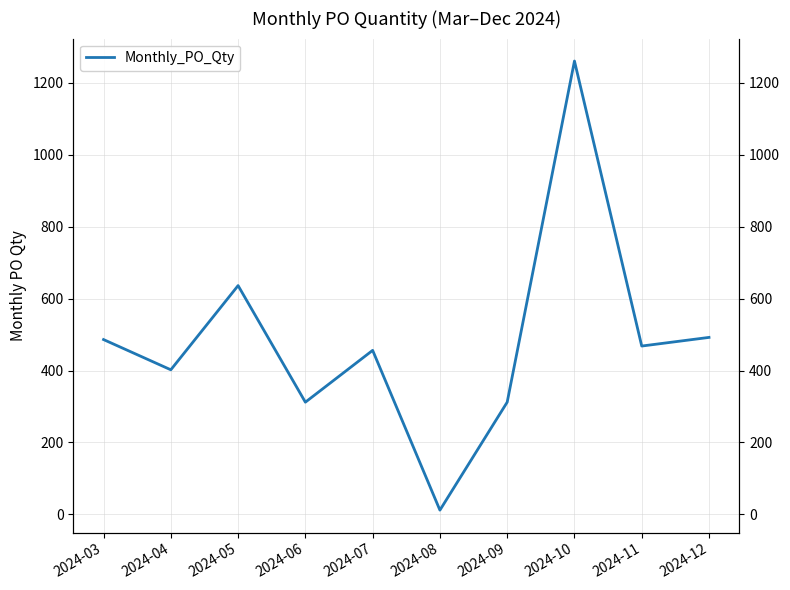

Which category has the lowest value across all series?

2024-08